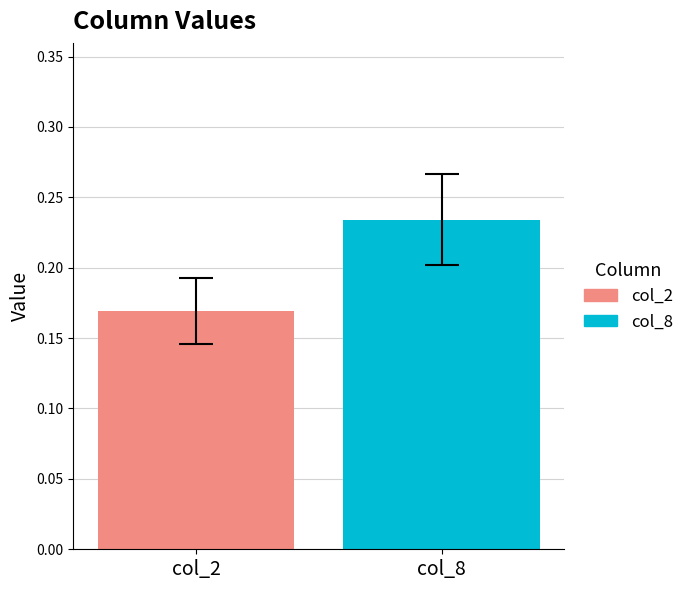

Which series has the largest range (max minus min)?

col_2